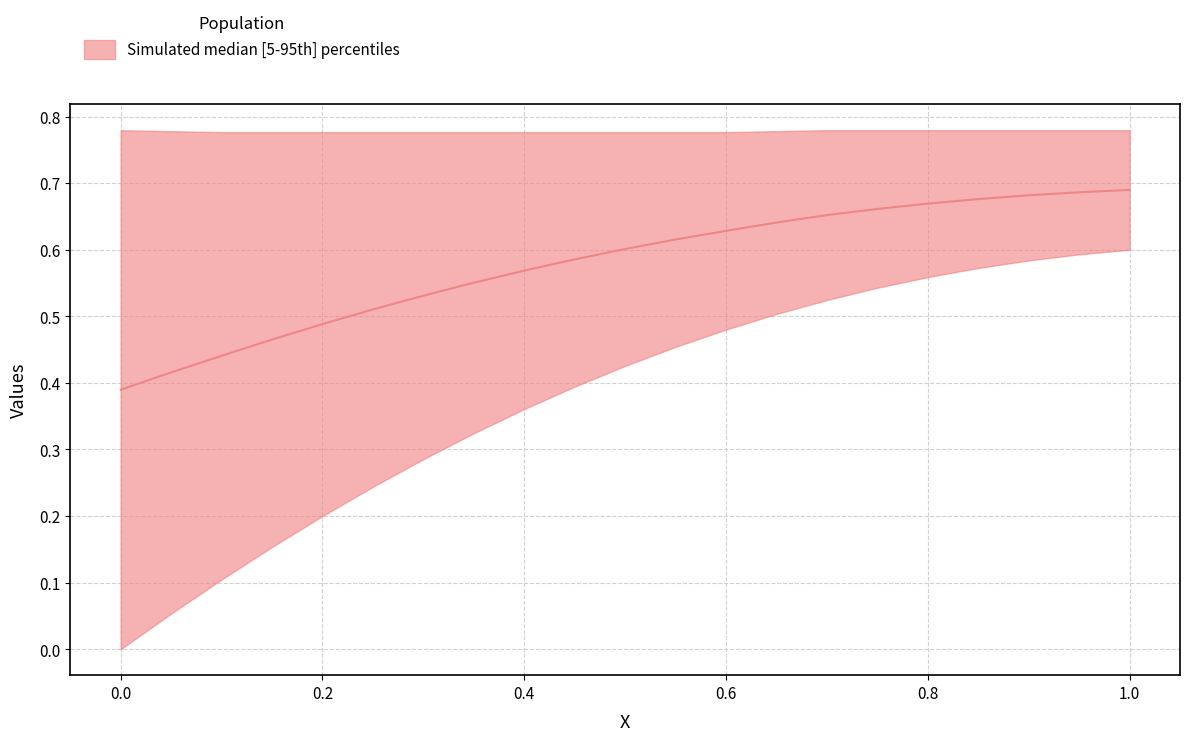

What is the value of the 12th point from the left?

0.6